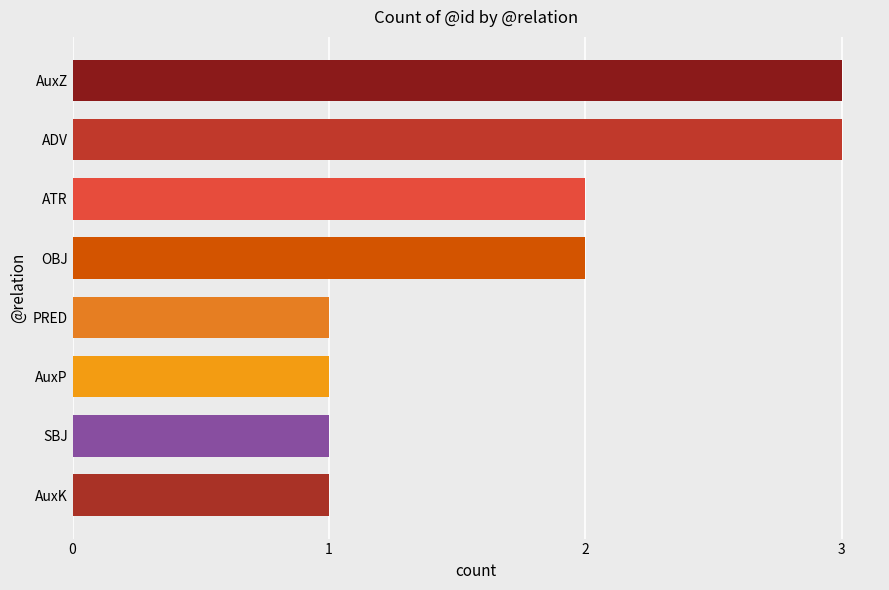

The chart shows a value of 1 at ATR. True or false?

False